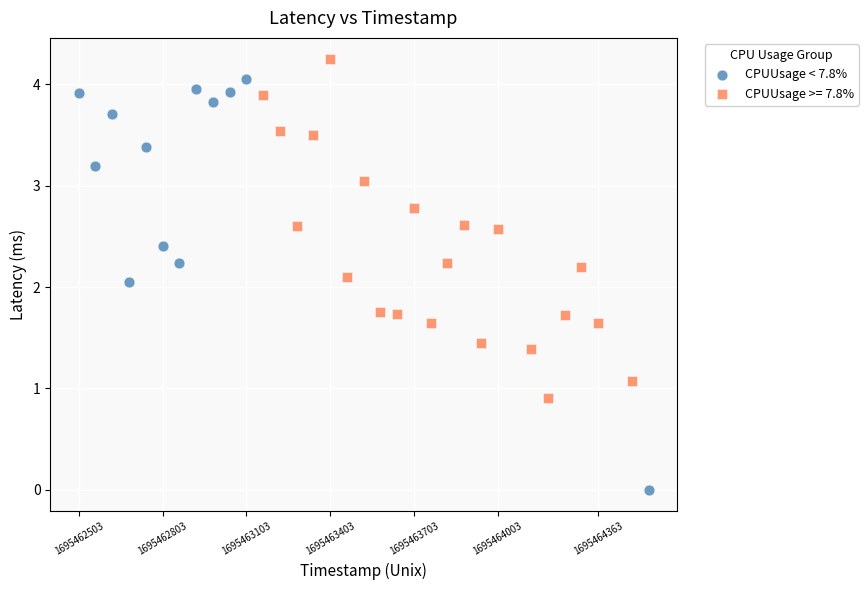

Which series contains the highest Y value?

CPUUsage >= 7.8%